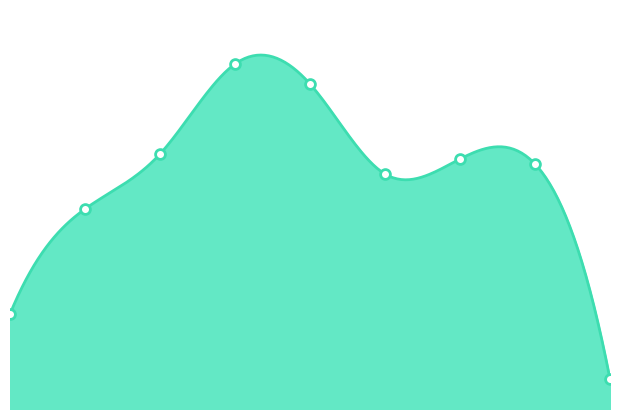

Which has a higher value, 6 or 4?

4